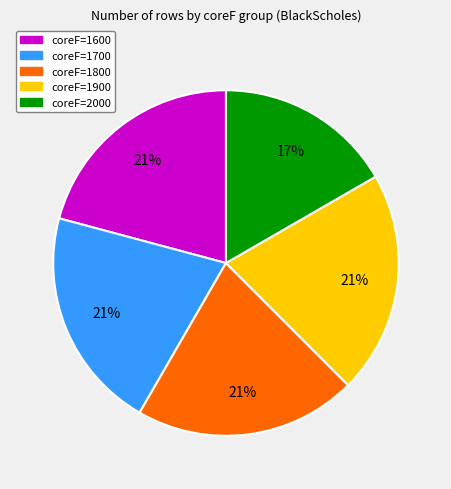

What is the smallest slice in the pie chart?

coreF=2000